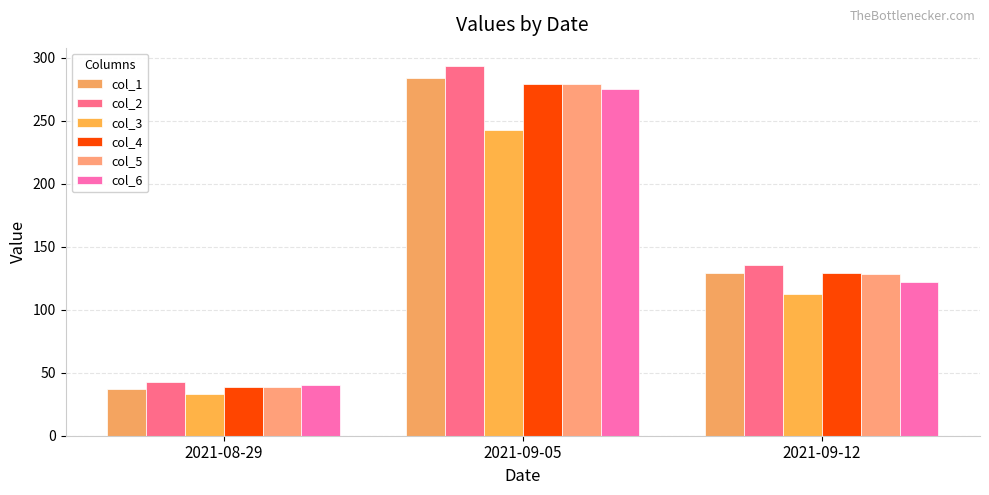

Reading right to left, list all the values displayed in this chart.

col_1: 2021-09-12=129.0	2021-09-05=283.9	2021-08-29=37.3
col_2: 2021-09-12=135.6	2021-09-05=293.2	2021-08-29=42.3
col_3: 2021-09-12=112.8	2021-09-05=242.8	2021-08-29=33.1
col_4: 2021-09-12=129.3	2021-09-05=279.4	2021-08-29=39.0
col_5: 2021-09-12=128.5	2021-09-05=279.3	2021-08-29=38.4
col_6: 2021-09-12=122.1	2021-09-05=274.8	2021-08-29=40.2